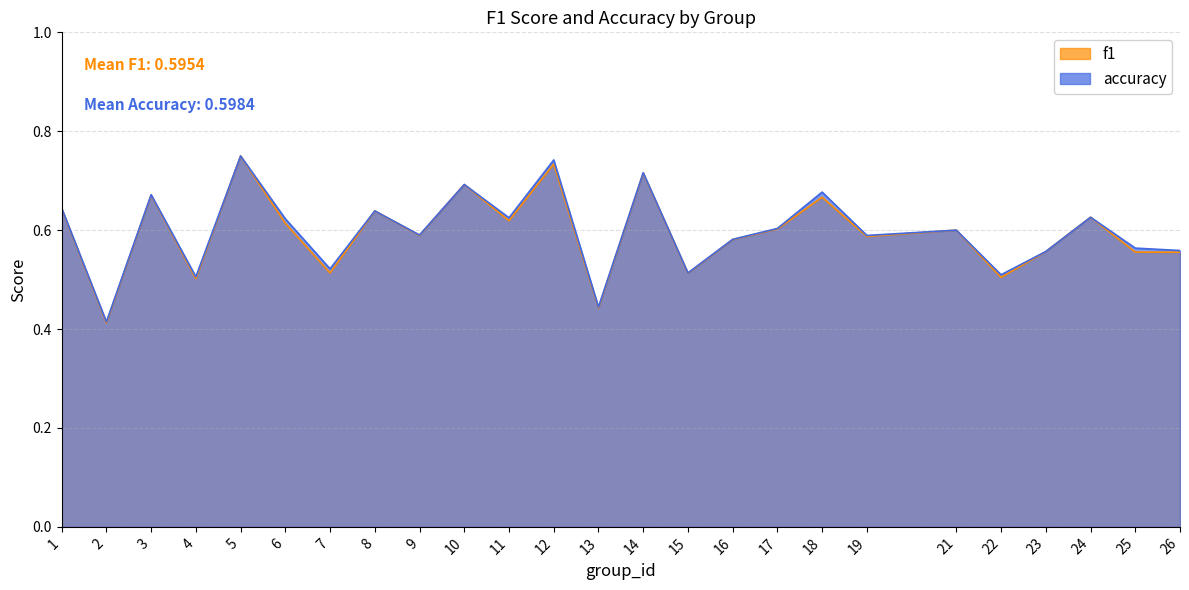

Reading left to right, extract all data points from this chart.

f1: 1=0.6	2=0.4	3=0.7	4=0.5	5=0.8	6=0.6	7=0.5	8=0.6	9=0.6	10=0.7	11=0.6	12=0.7	13=0.4	14=0.7	15=0.5	16=0.6	17=0.6	18=0.7	19=0.6	21=0.6	22=0.5	23=0.6	24=0.6	25=0.6	26=0.6
accuracy: 1=0.6	2=0.4	3=0.7	4=0.5	5=0.8	6=0.6	7=0.5	8=0.6	9=0.6	10=0.7	11=0.6	12=0.7	13=0.4	14=0.7	15=0.5	16=0.6	17=0.6	18=0.7	19=0.6	21=0.6	22=0.5	23=0.6	24=0.6	25=0.6	26=0.6